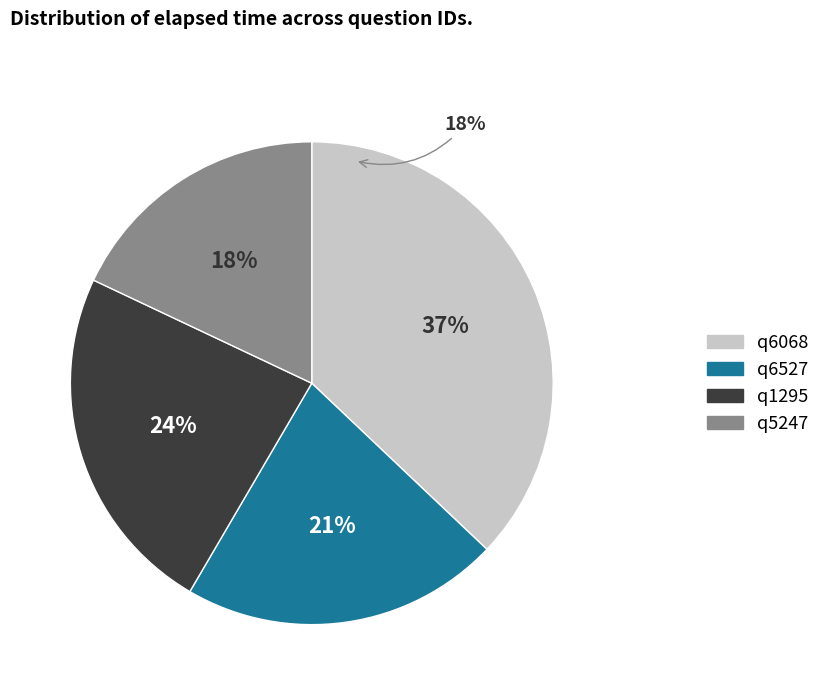

Is it true that q6068 is 26% of the pie?

False